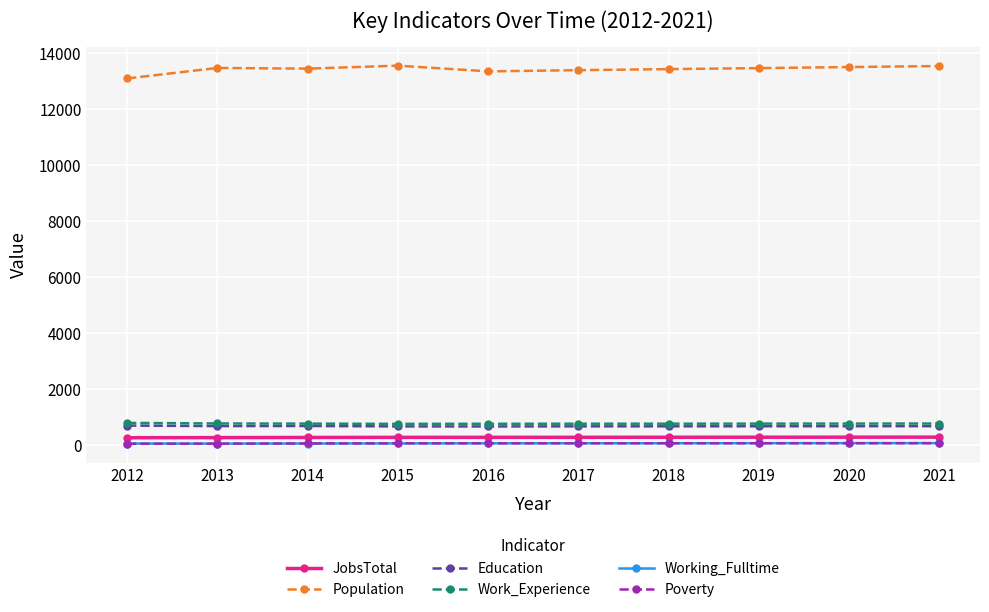

At how many categories does at least one series exceed 12964?

10